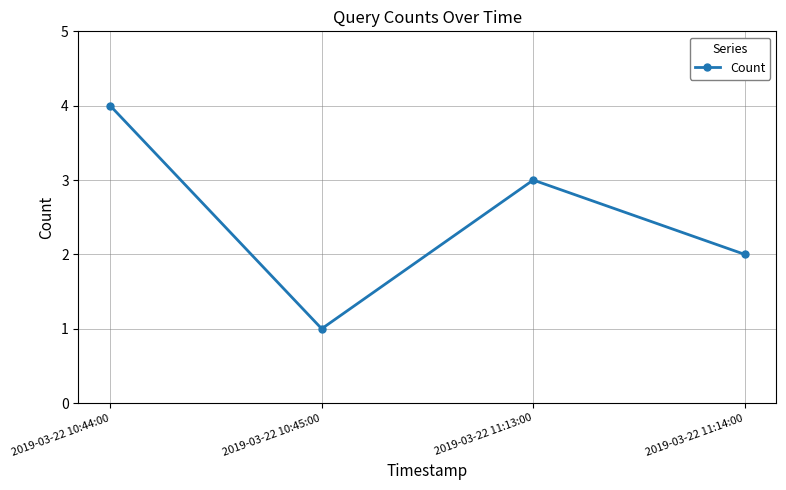

How many interior local peaks (higher than both neighbors) does the data have?

1